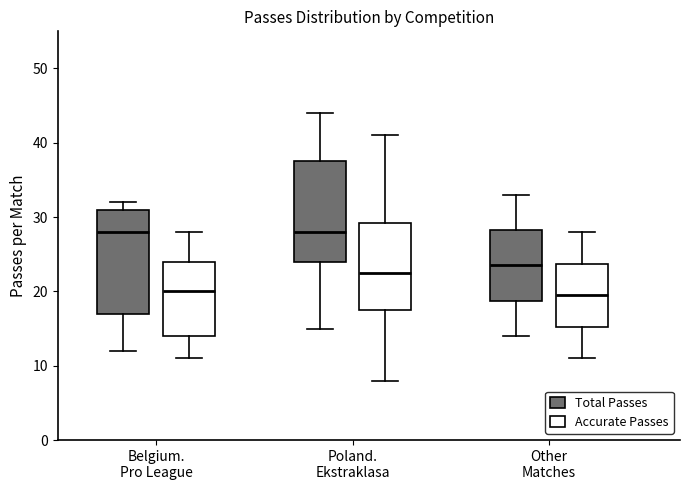

Reading left to right, transcribe this box plot: for each box, give where its median line is, the range the box spans, and where its two whiskers end, as read against the y-axis. The values are not printed on the chart, so give them approximately, as read against the axis.

Belgium. Pro League (Total Passes): median 28, box 17 to 31, whiskers 12 to 32
Belgium. Pro League (Accurate Passes): median 20, box 14 to 24, whiskers 11 to 28
Poland. Ekstraklasa (Total Passes): median 28, box 24 to 38, whiskers 15 to 44
Poland. Ekstraklasa (Accurate Passes): median 23, box 18 to 29, whiskers 8 to 41
Other Matches (Total Passes): median 24, box 19 to 28, whiskers 14 to 33
Other Matches (Accurate Passes): median 20, box 15 to 24, whiskers 11 to 28